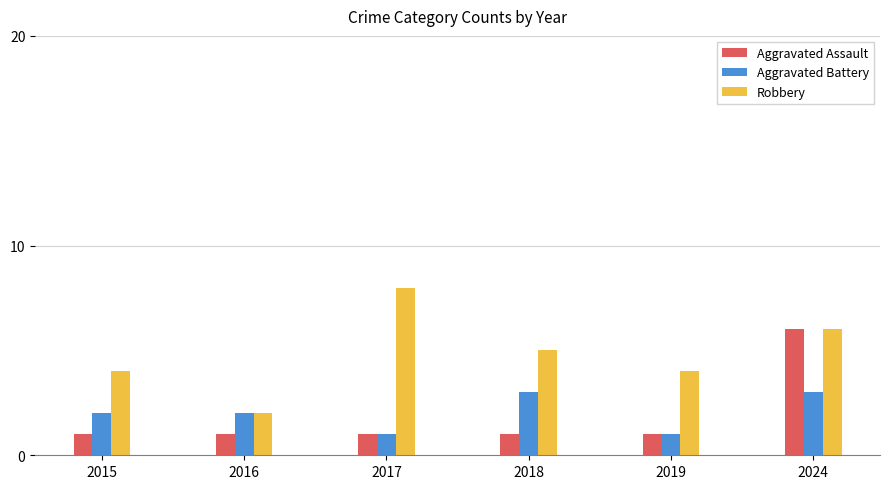

What is the difference between the highest and lowest values at 2015?

3